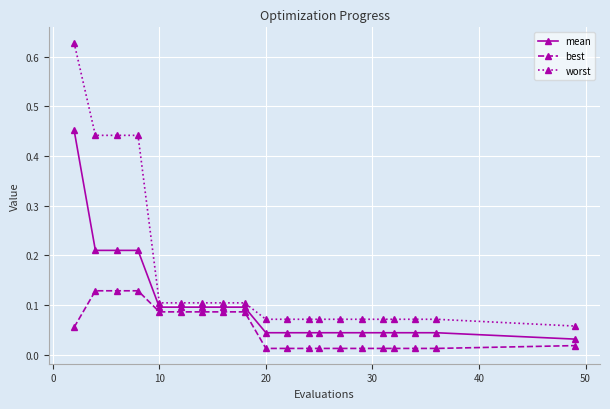

List the series in order of their peak value, highest first.

worst, mean, best